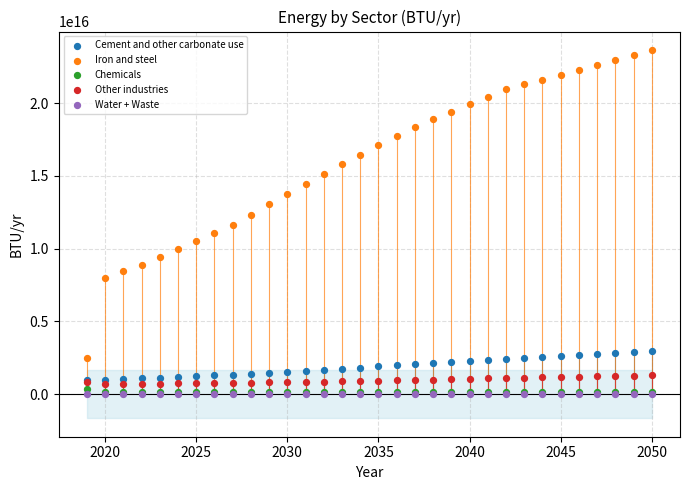

What are all the series names shown in the legend?

Cement and other carbonate use, Iron and steel, Chemicals, Other industries, Water + Waste